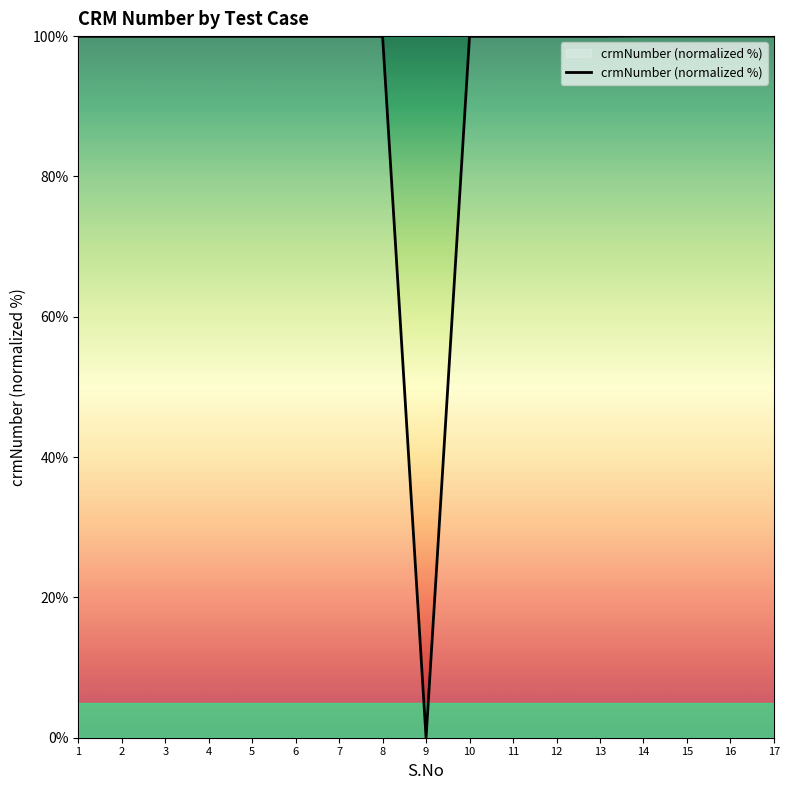

What is the approximate value at 8?

100.0